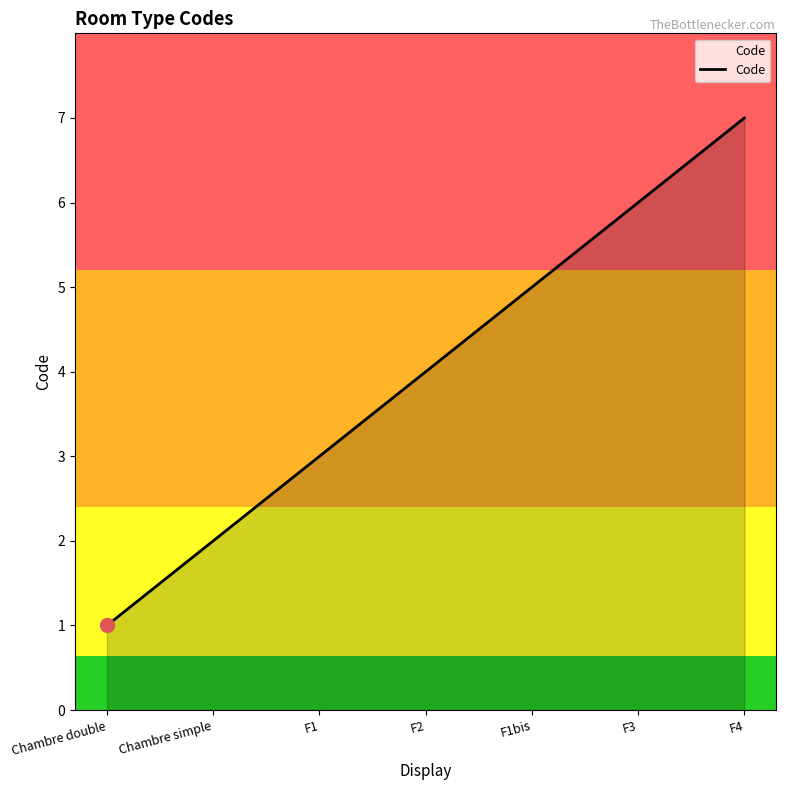

True or false: the data shows 2 at Chambre simple.

True